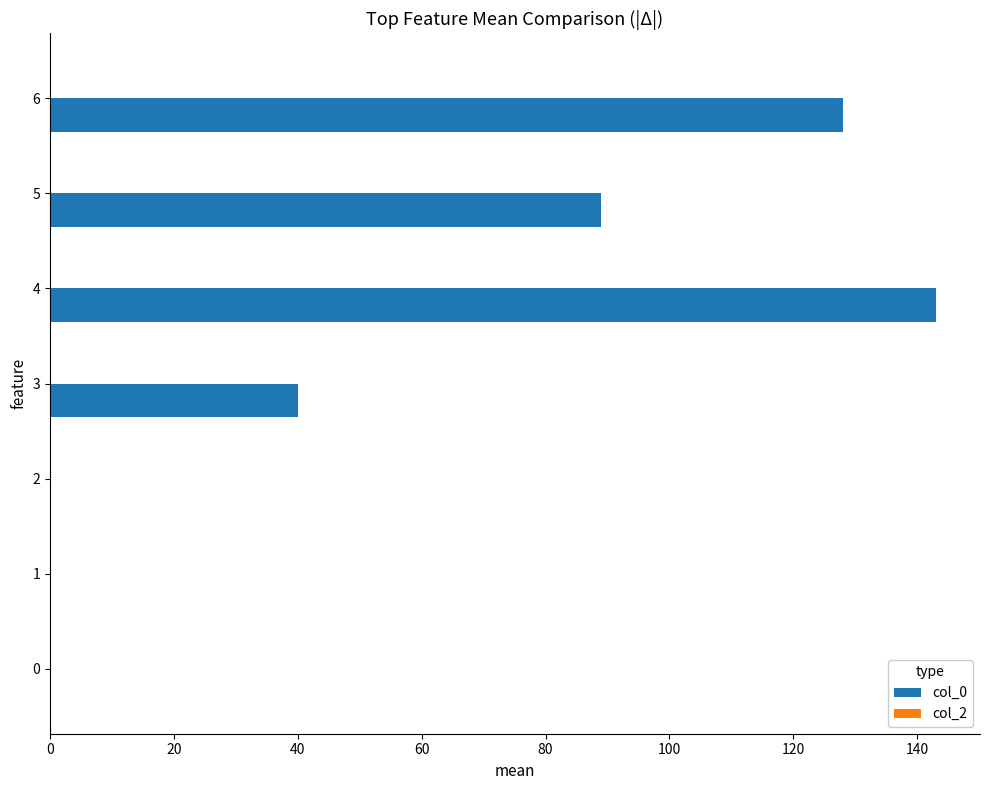

Where is the data nearest to the value 71?

5